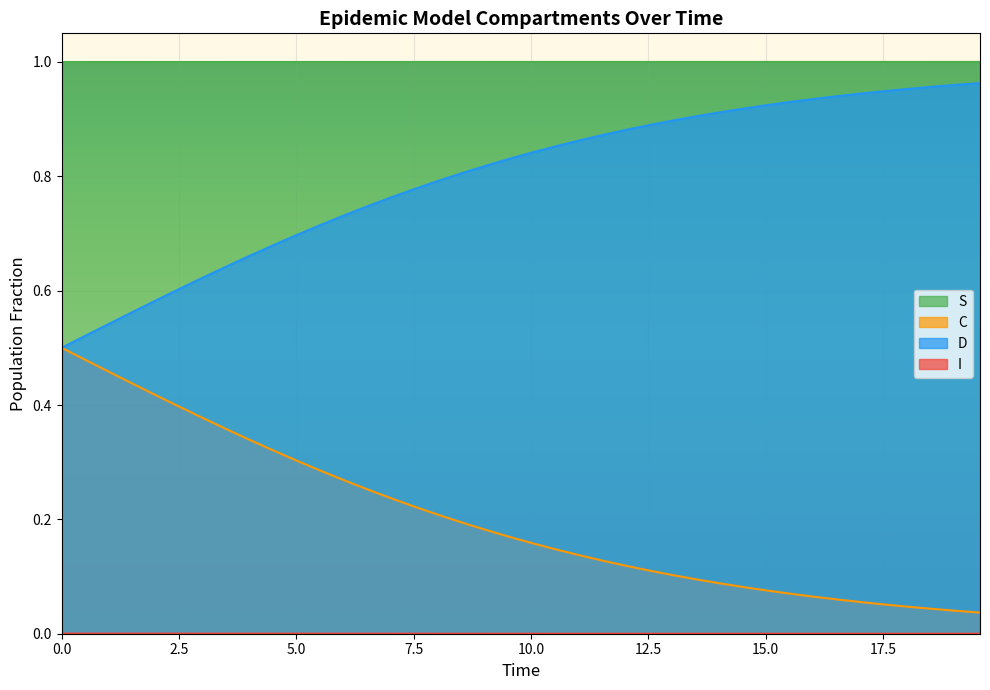

Which series has the widest spread of values?

C